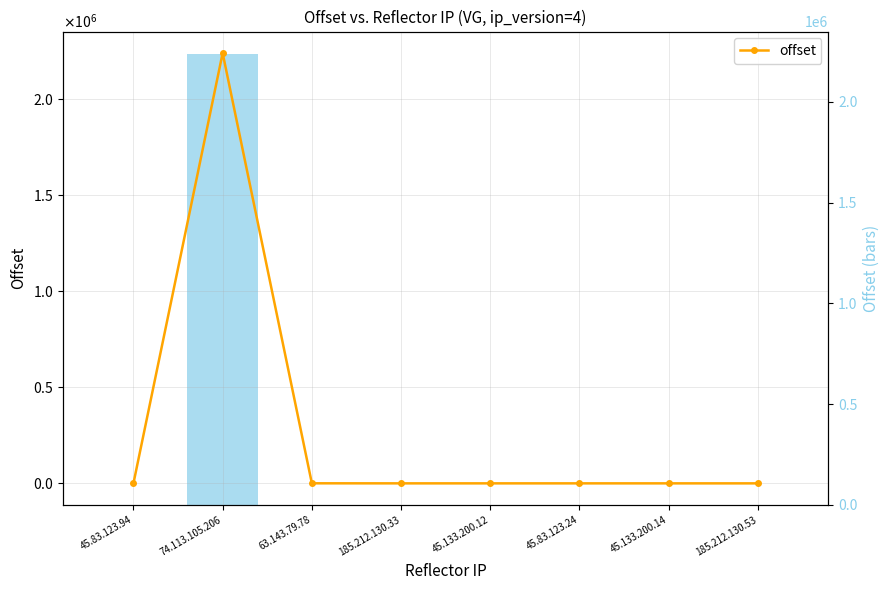

The chart shows a value of 8 at 45.133.200.14. True or false?

True